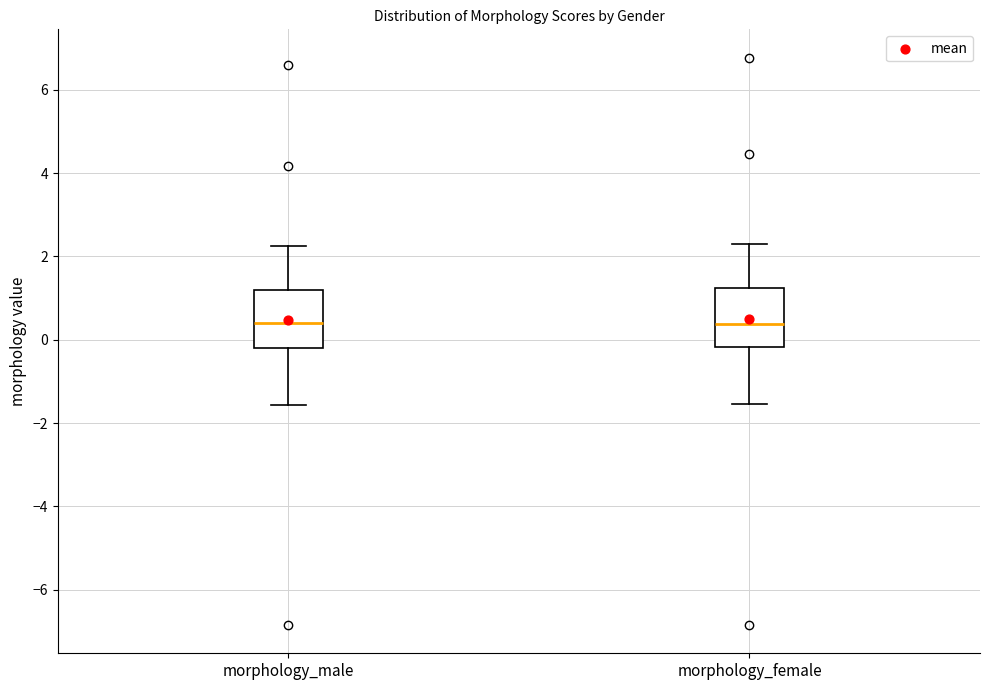

Reading left to right, transcribe this box plot: for each box, give where its median line is, the range the box spans, and where its two whiskers end, as read against the y-axis. The values are not printed on the chart, so give them approximately, as read against the axis.

morphology_male: median 0.4, box -0.2 to 1.2, whiskers -1.6 to 2.2
morphology_female: median 0.4, box -0.2 to 1.2, whiskers -1.6 to 2.2